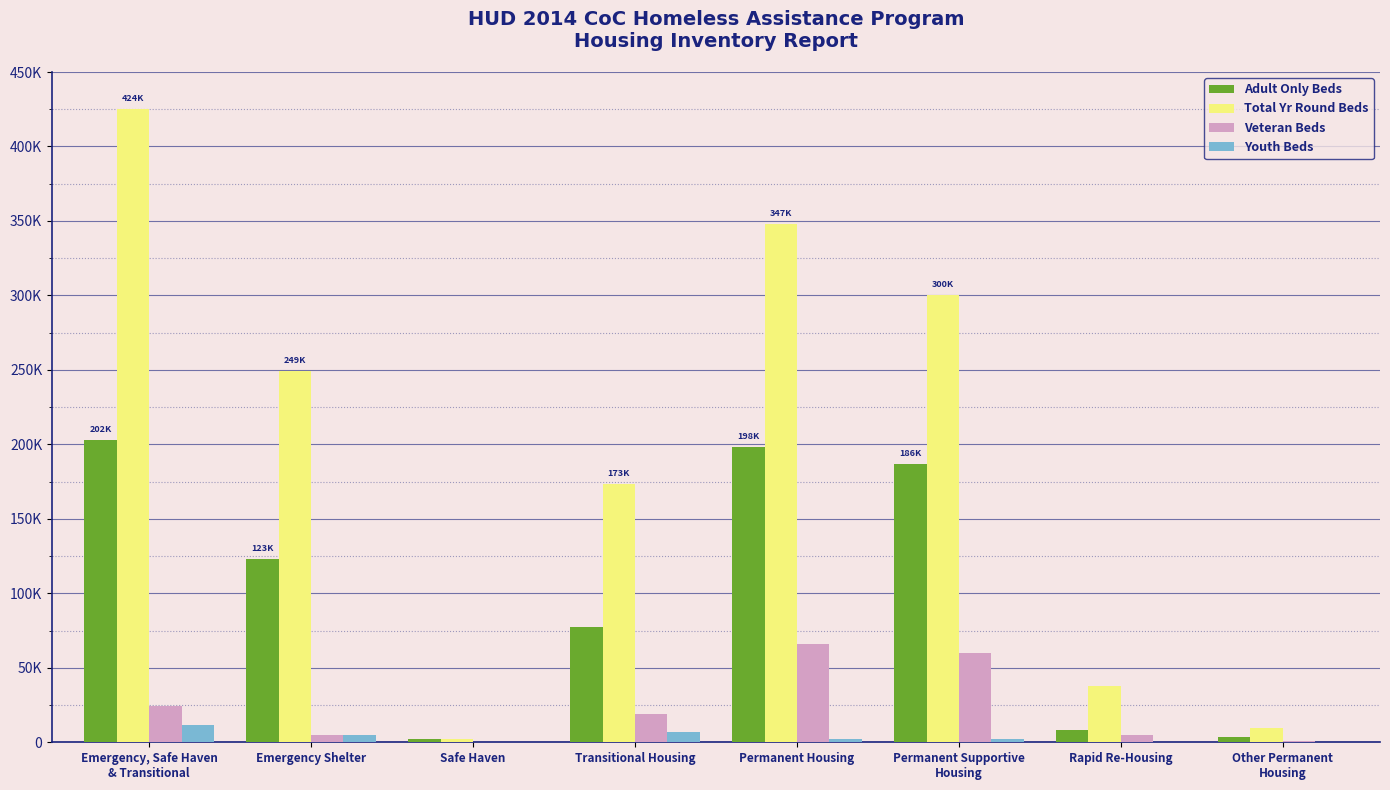

What position from the left is Safe Haven?

3